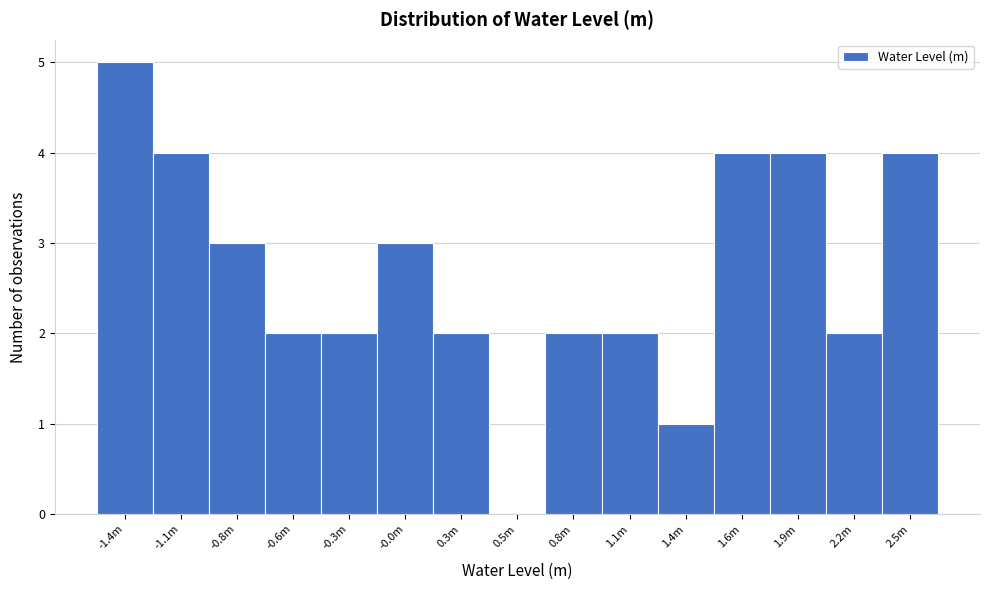

Reading right to left, list all the values displayed in this chart.

2.5m=4	2.2m=2	1.9m=4	1.6m=4	1.4m=1	1.1m=2	0.8m=2	0.5m=0	0.3m=2	-0.0m=3	-0.3m=2	-0.6m=2	-0.8m=3	-1.1m=4	-1.4m=5